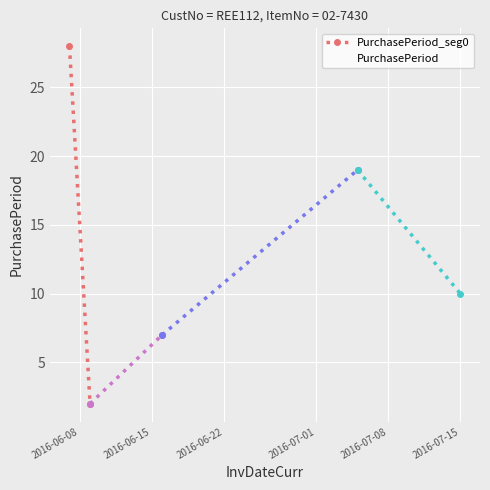

Rank the categories by value from lowest to highest.

2016-06-09, 2016-06-16, 2016-07-15, 2016-07-05, 2016-06-07